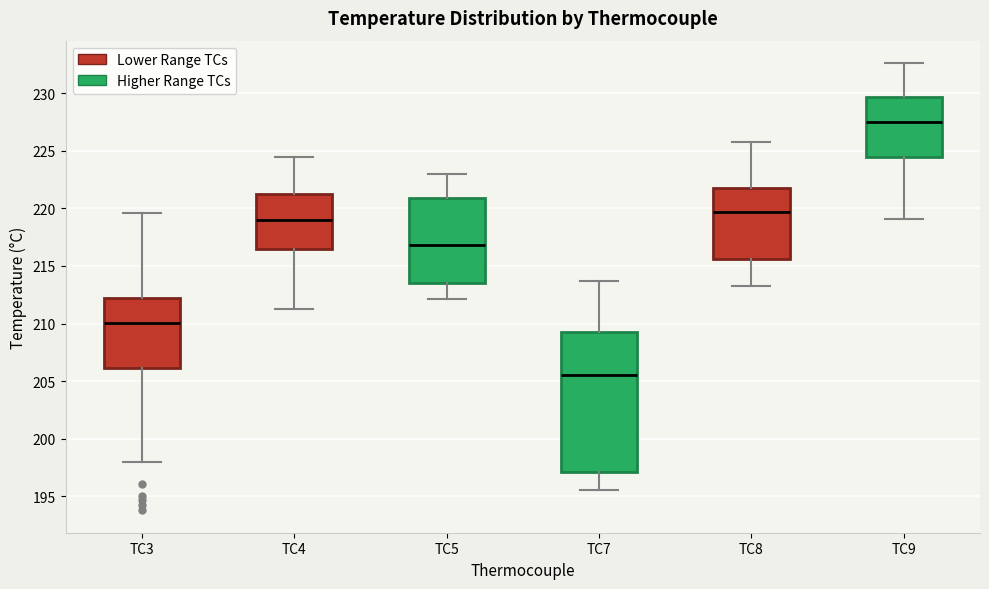

Reading left to right, read every box against the y-axis: the position of its median line, the range the box covers, and the ends of its whiskers. The values are not printed on the chart, so give them approximately, as read against the axis.

TC3: median 210.0, box 206.0 to 212.0, whiskers 198.0 to 219.5
TC4: median 219.0, box 216.5 to 221.5, whiskers 211.0 to 224.5
TC5: median 217.0, box 213.5 to 221.0, whiskers 212.0 to 223.0
TC7: median 205.5, box 197.0 to 209.5, whiskers 195.5 to 213.5
TC8: median 219.5, box 215.5 to 221.5, whiskers 213.5 to 225.5
TC9: median 227.5, box 224.5 to 229.5, whiskers 219.0 to 232.5